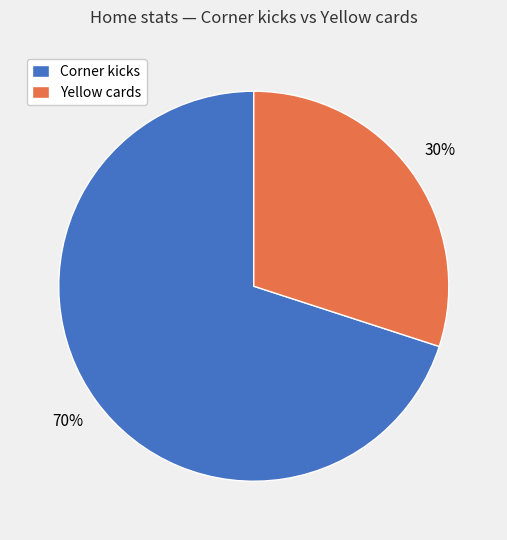

To the nearest percent, what percentage of the pie is Corner kicks?

70%